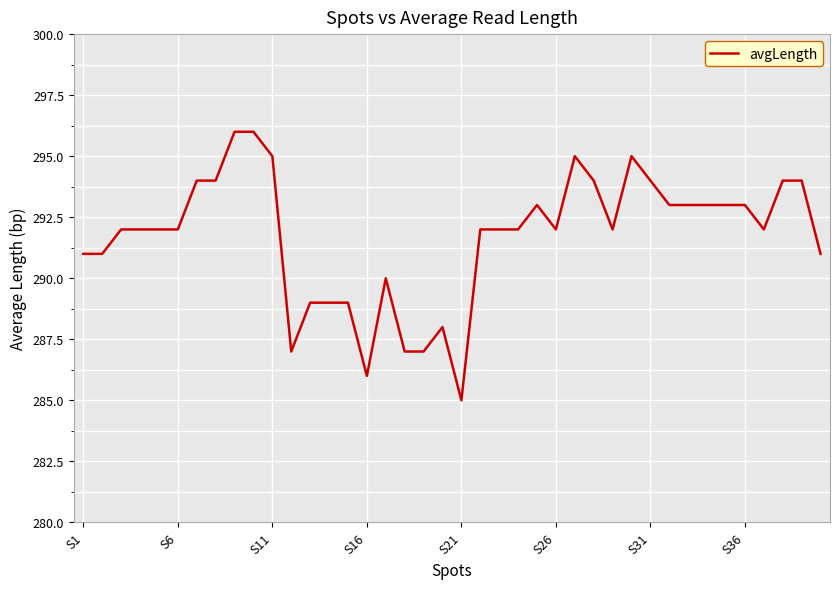

What is the difference between the maximum and minimum values?

11